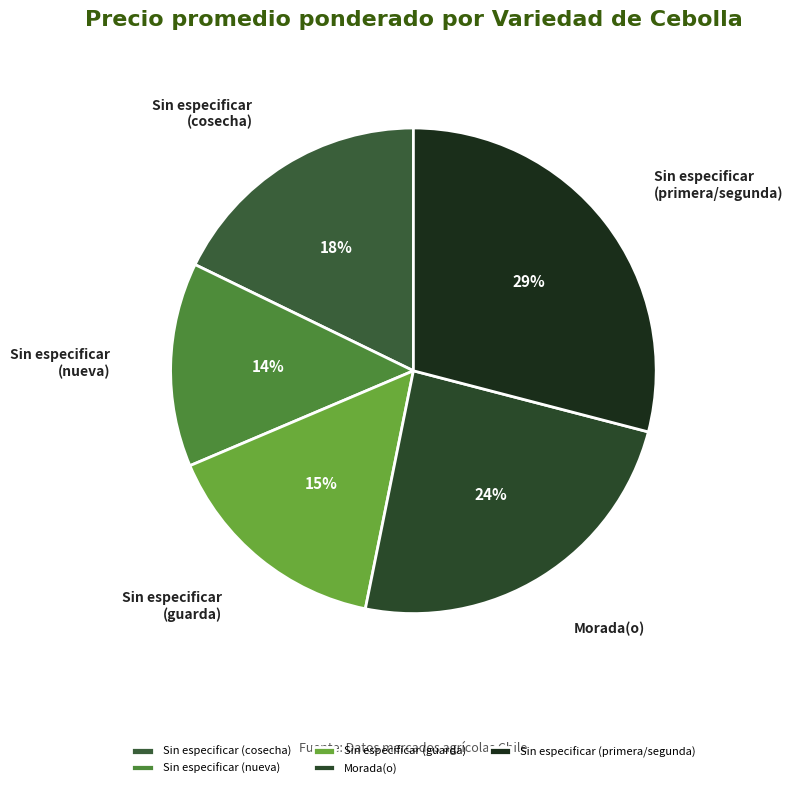

Is the sum of Sin especificar (cosecha) and Sin especificar (primera/segunda) greater than half?

No